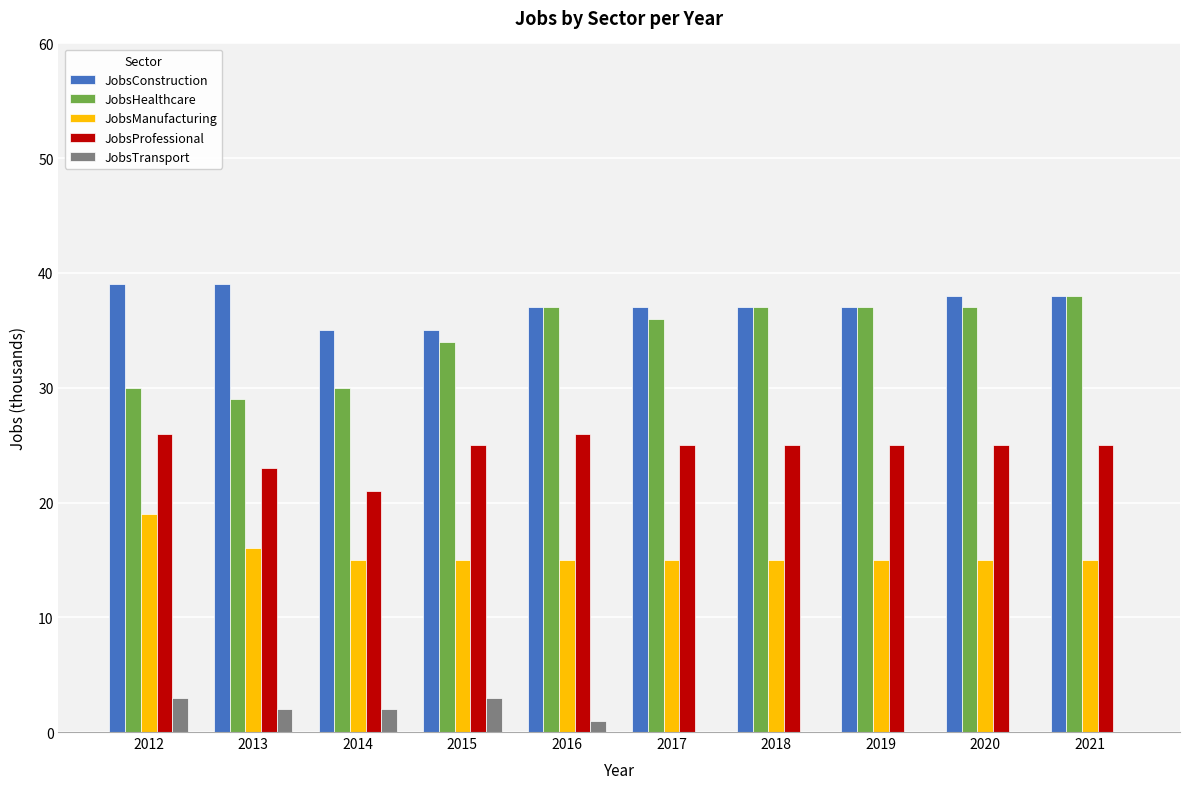

What is the sum of the JobsHealthcare values at 2016 and 2015?

71